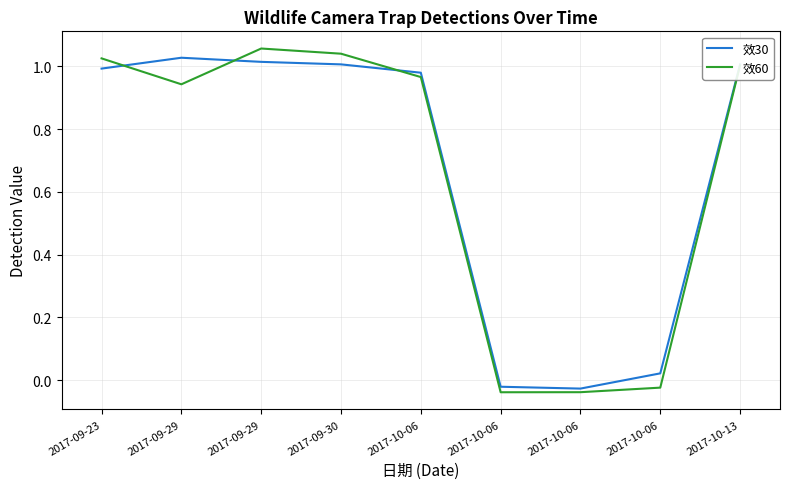

Count the number of categories in the chart.

9